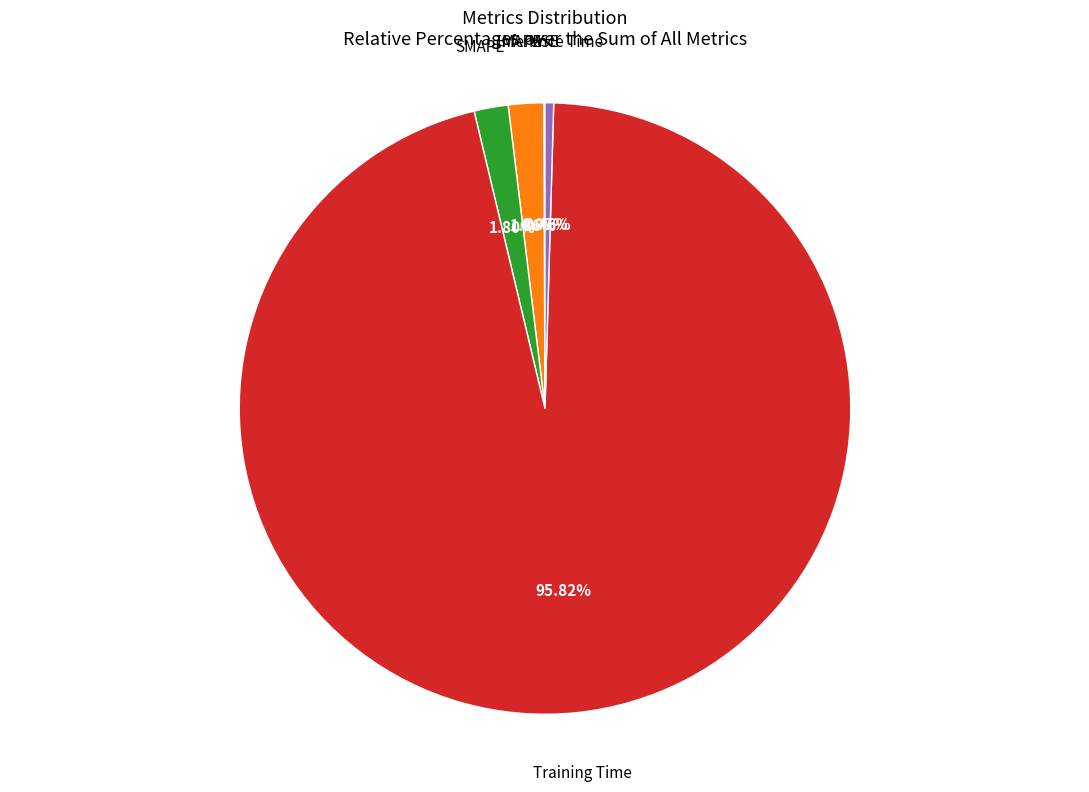

Is there a majority slice in this chart?

Yes